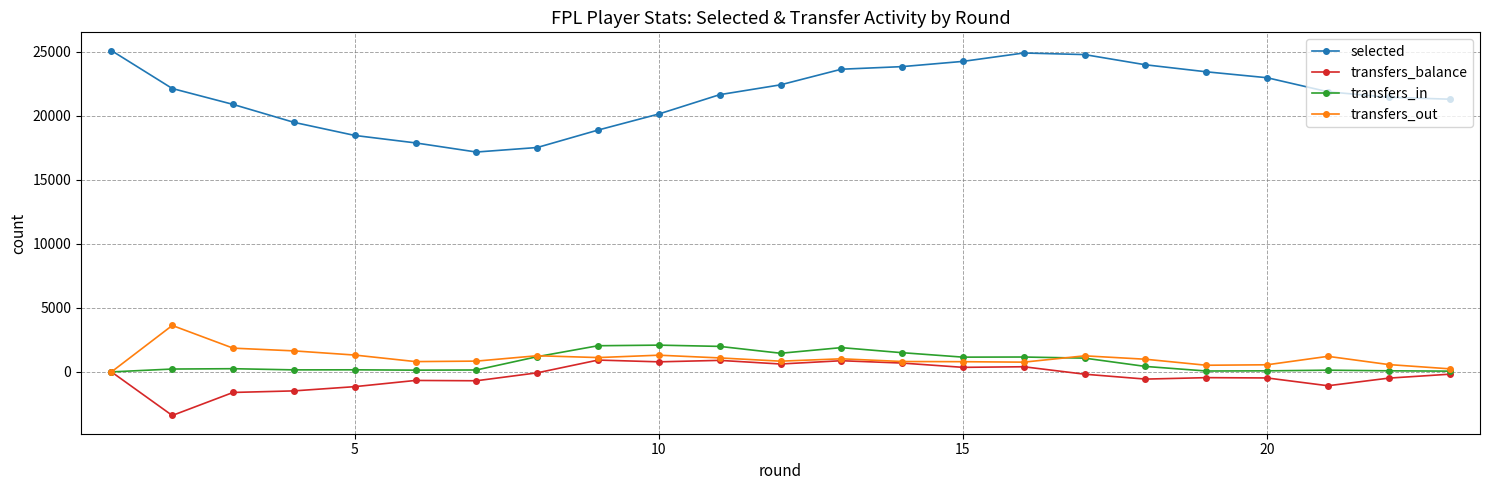

What is the highest value of the transfers_out series?

3624